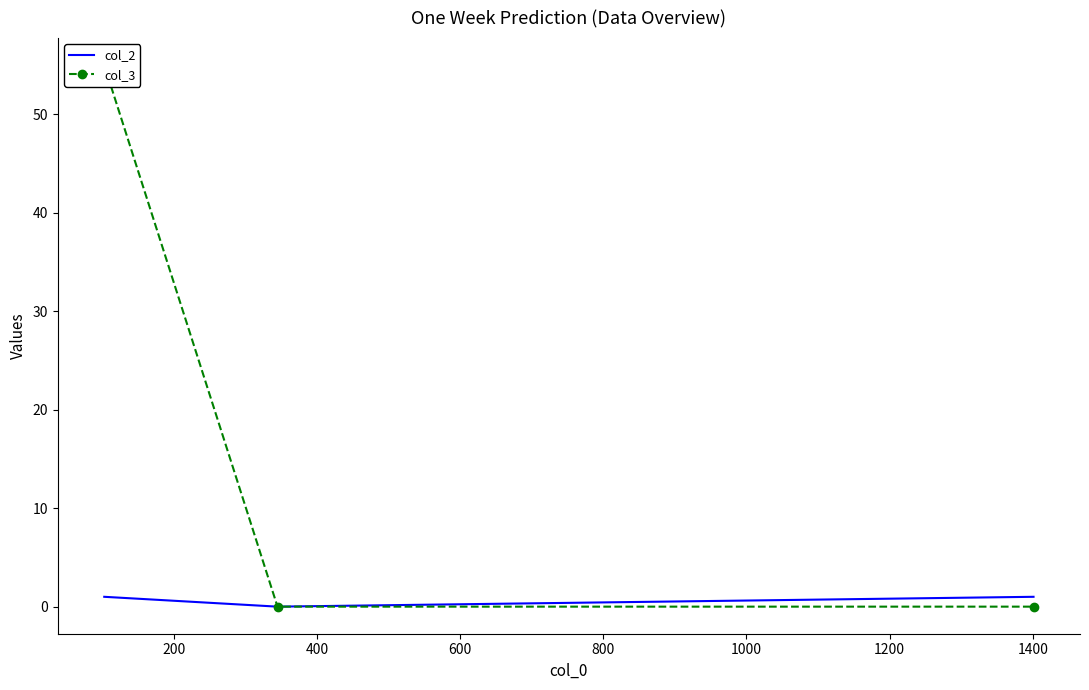

How many col_3 values are between 0 and 55?

3